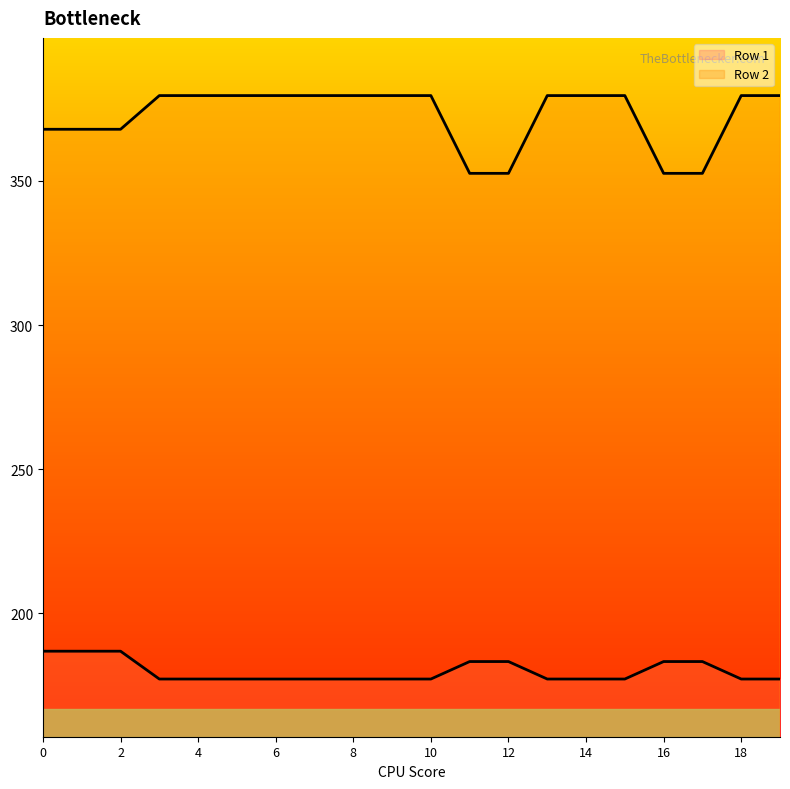

The Row 1 series shows 177.3 at 5. True or false?

True